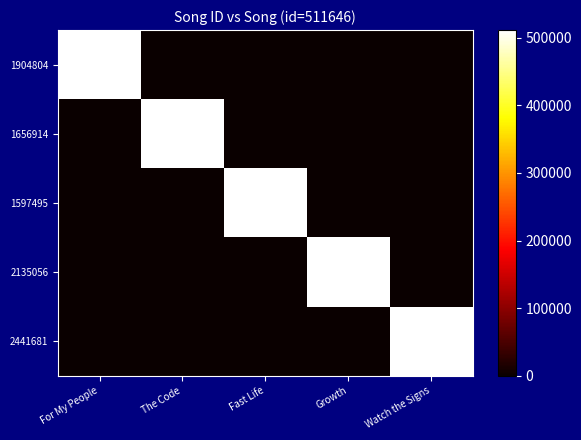

Rank the series at For My People from highest to lowest value.

1904804, 1656914, 1597495, 2135056, 2441681